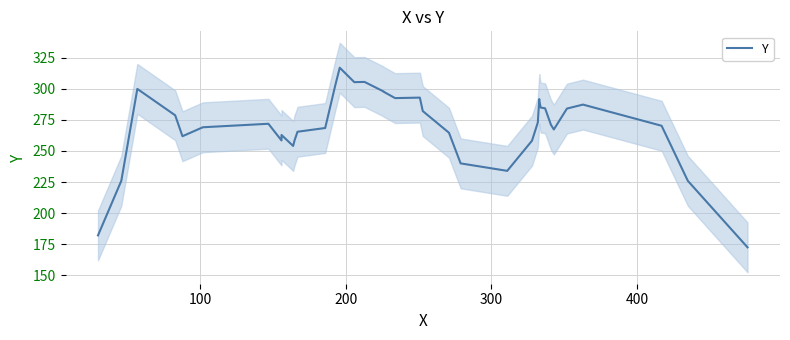

How many points are lower than both their immediate neighbors (excluding endpoints)?

7